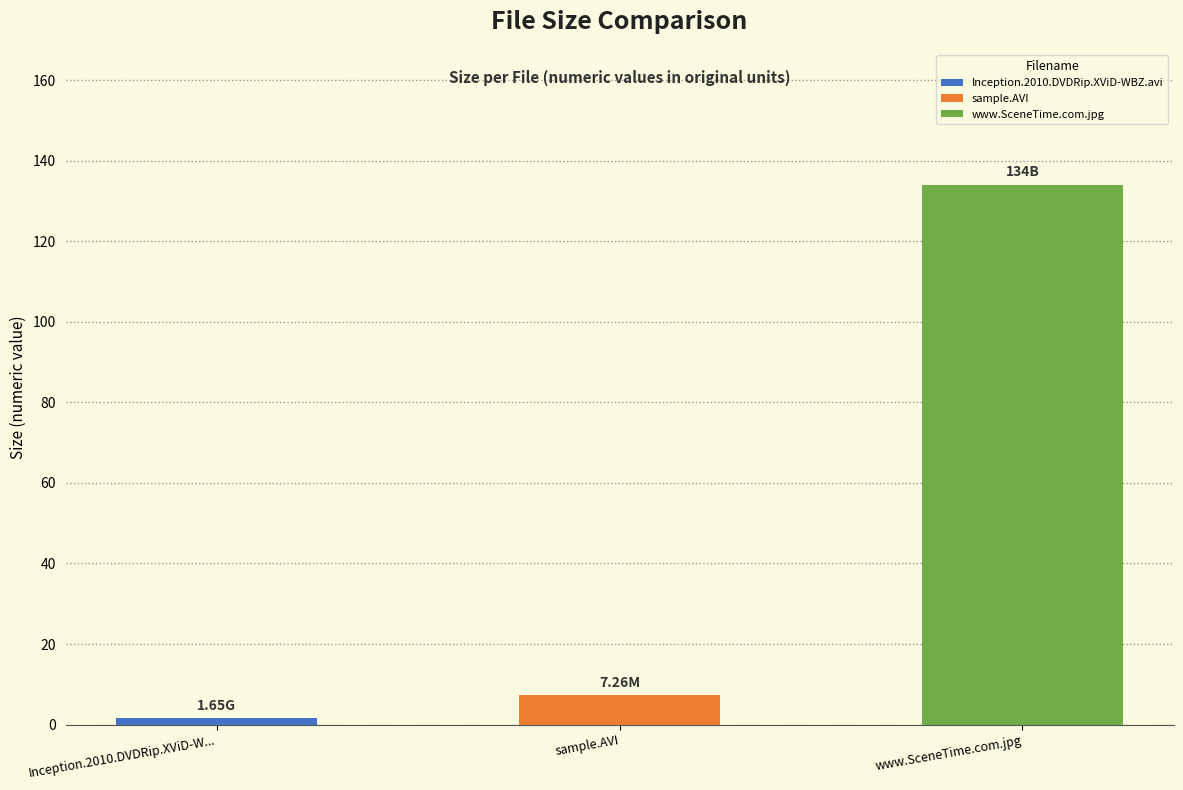

Is it true that the value at Inception.2010.DVDRip.XViD-WBZ.avi is 1.6?

True